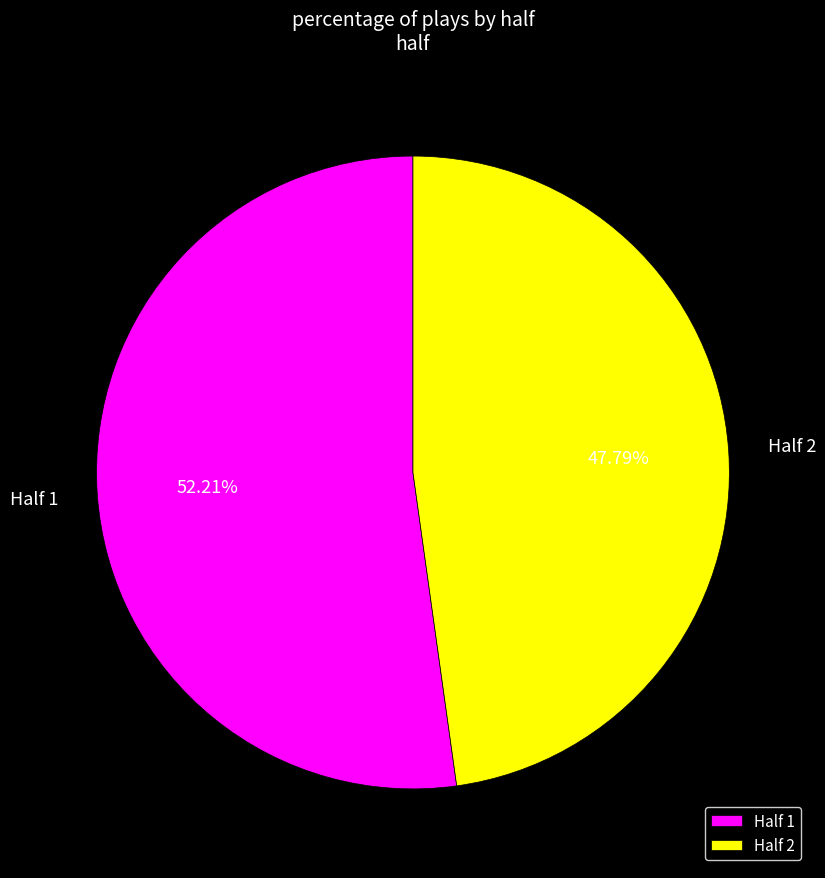

To the nearest percent, what is the difference between the largest and smallest slice percentages?

4%